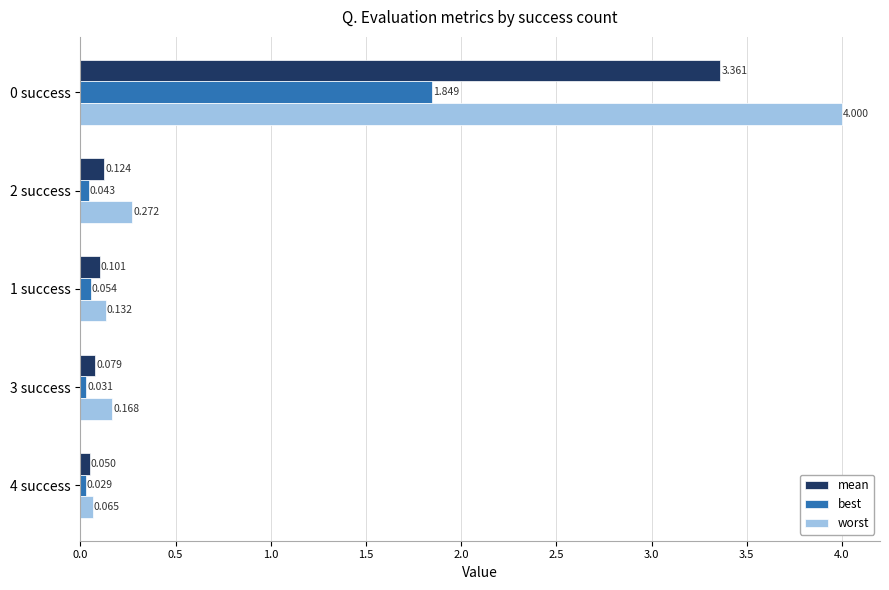

Rank the series at 3 success from lowest to highest value.

best, mean, worst